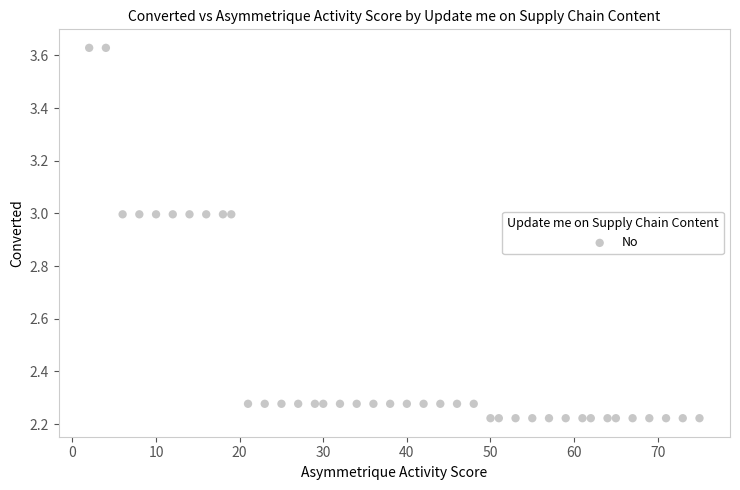

What is the range of Y values (max minus min)?

1.4